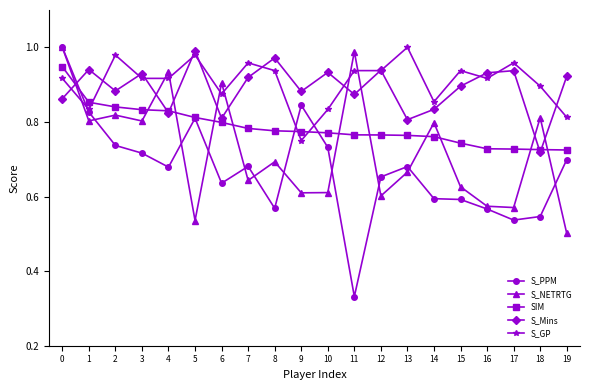

True or false: SIM has a value of 0.4 at 6.

False